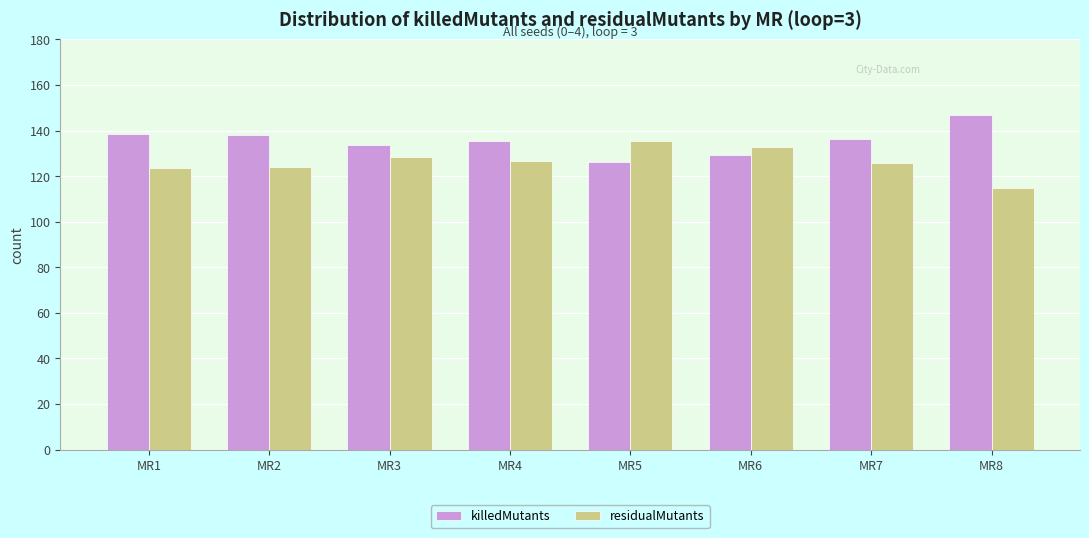

Are the bars horizontal?

No